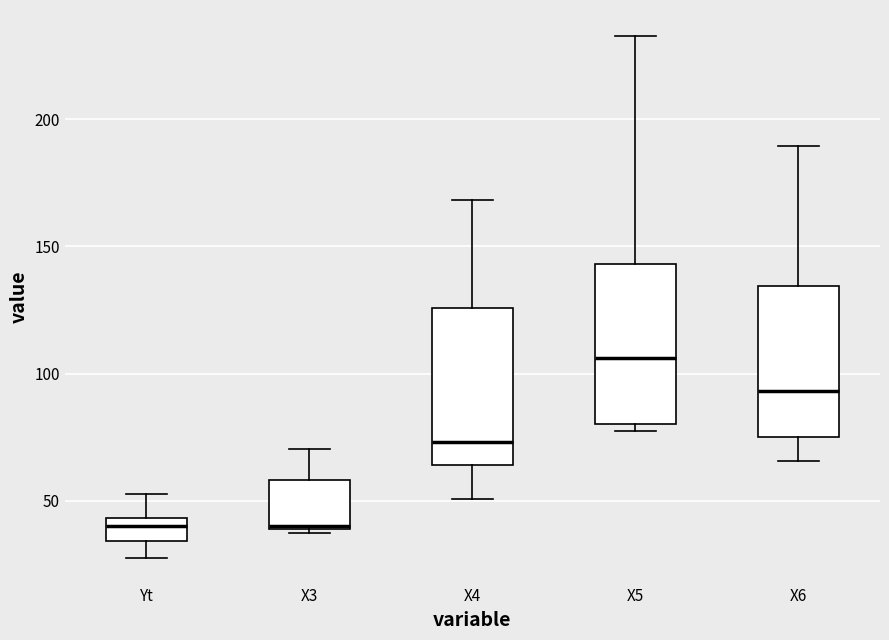

Reading left to right, transcribe this box plot: for each box, give where its median line is, the range the box spans, and where its two whiskers end, as read against the y-axis. The values are not printed on the chart, so give them approximately, as read against the axis.

Yt: median 40, box 35 to 45, whiskers 30 to 55
X3: median 40, box 40 to 60, whiskers 35 to 70
X4: median 75, box 65 to 125, whiskers 50 to 170
X5: median 105, box 80 to 145, whiskers 75 to 235
X6: median 95, box 75 to 135, whiskers 65 to 190